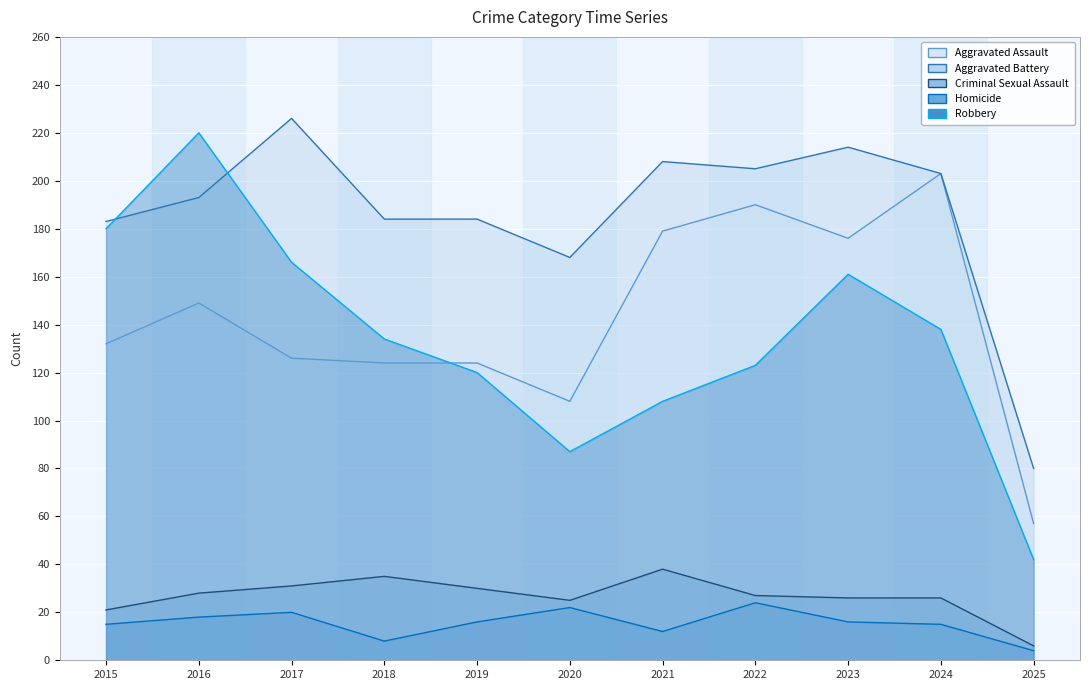

List the labels in order of Aggravated Battery value, smallest first.

2025, 2020, 2015, 2018, 2019, 2016, 2024, 2022, 2021, 2023, 2017